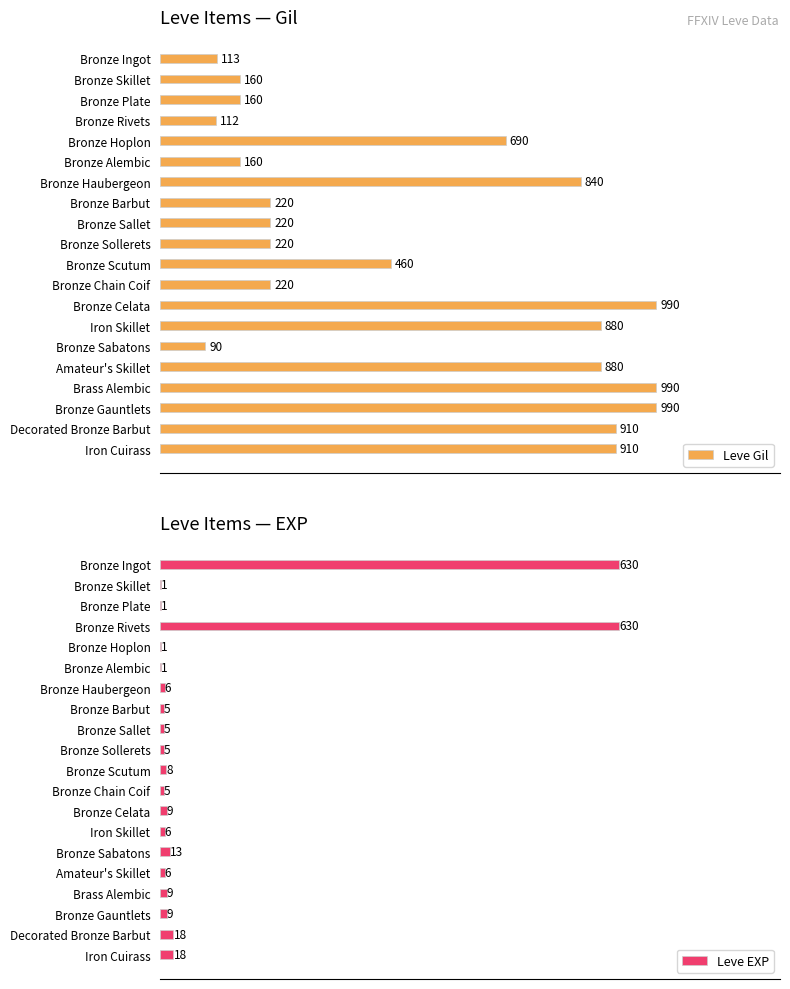

Which category has the lowest value in the Leve Gil series?

Bronze Sabatons